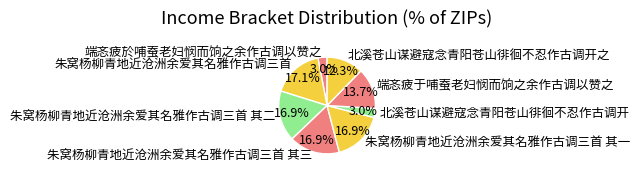

True or false: 朱窝杨柳青地近沧洲余爱其名雅作古调三首 其二 accounts for 17% of the total.

True